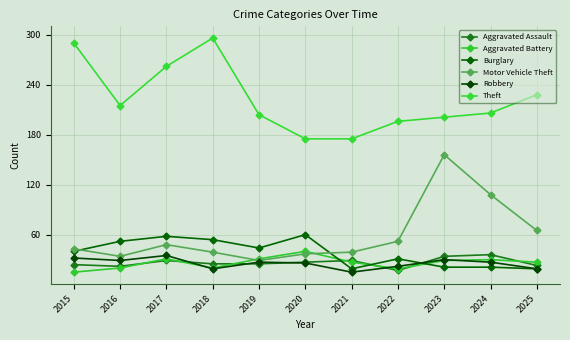

Reading left to right, transcribe all the data shown in this chart.

Aggravated Assault: 2015=24	2016=22	2017=29	2018=25	2019=25	2020=27	2021=29	2022=17	2023=34	2024=36	2025=23
Aggravated Battery: 2015=15	2016=20	2017=31	2018=20	2019=31	2020=40	2021=27	2022=19	2023=29	2024=30	2025=27
Burglary: 2015=40	2016=52	2017=58	2018=54	2019=44	2020=60	2021=19	2022=31	2023=21	2024=21	2025=19
Motor Vehicle Theft: 2015=43	2016=34	2017=48	2018=39	2019=29	2020=37	2021=39	2022=52	2023=156	2024=108	2025=65
Robbery: 2015=32	2016=29	2017=35	2018=19	2019=27	2020=26	2021=15	2022=22	2023=30	2024=27	2025=19
Theft: 2015=290	2016=215	2017=262	2018=296	2019=204	2020=175	2021=175	2022=196	2023=201	2024=206	2025=228